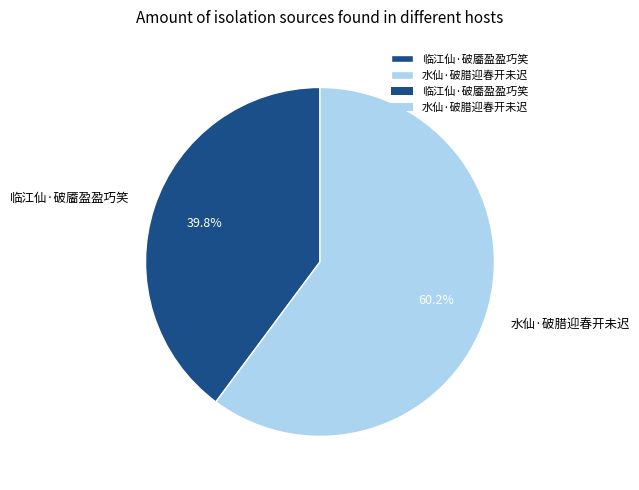

What is the total percentage of 水仙·破腊迎春开未迟 and 临江仙·破靥盈盈巧笑?

100.0%